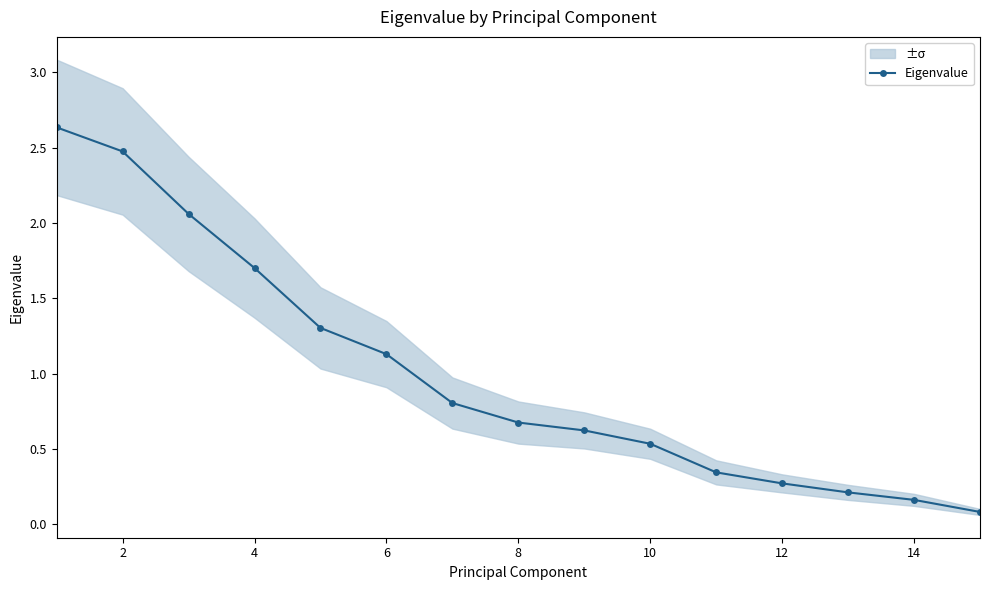

Reading right to left, transcribe all the data shown in this chart.

0.1	0.2	0.2	0.3	0.3	0.5	0.6	0.7	0.8	1.1	1.3	1.7	2.1	2.5	2.6